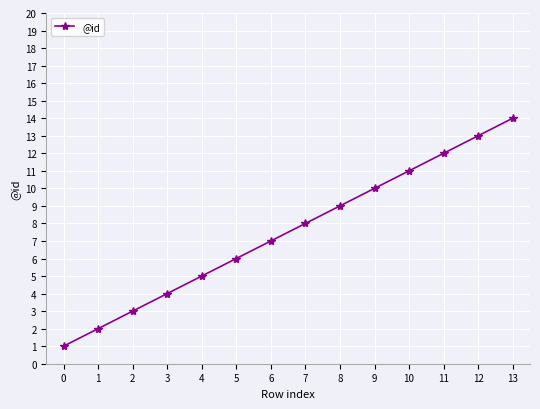

Which category has the highest value across all series?

13